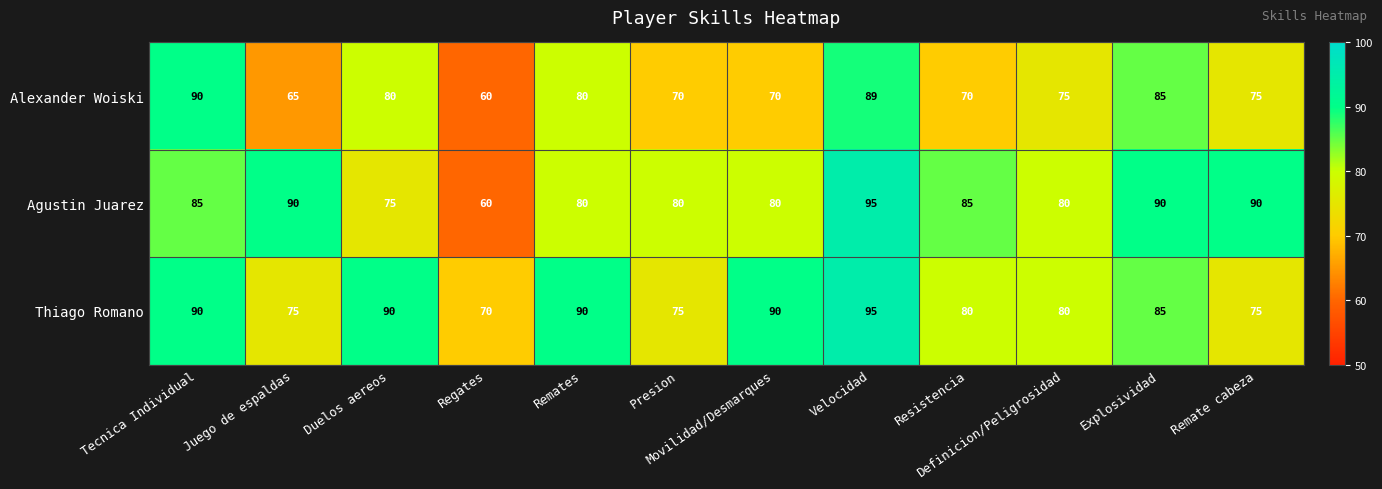

True or false: Alexander Woiski has a value of 70 at Movilidad/Desmarques.

True